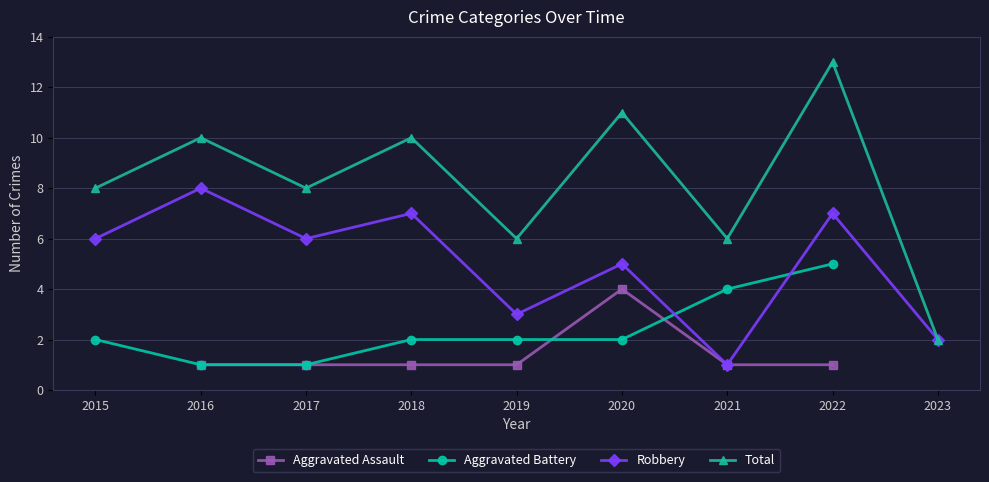

Which series has the largest total across all categories?

Total